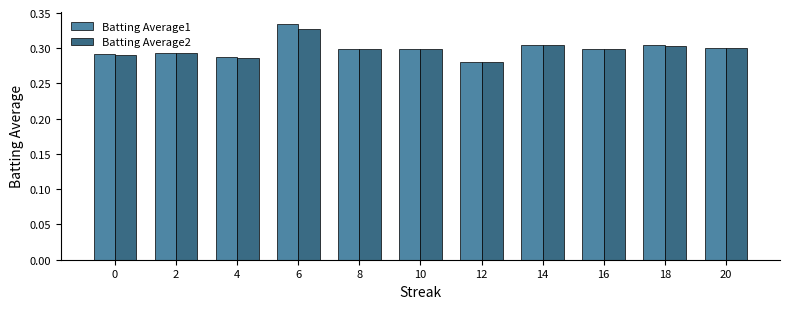

True or false: Batting Average2 has a value of 0.4 at 16.

False